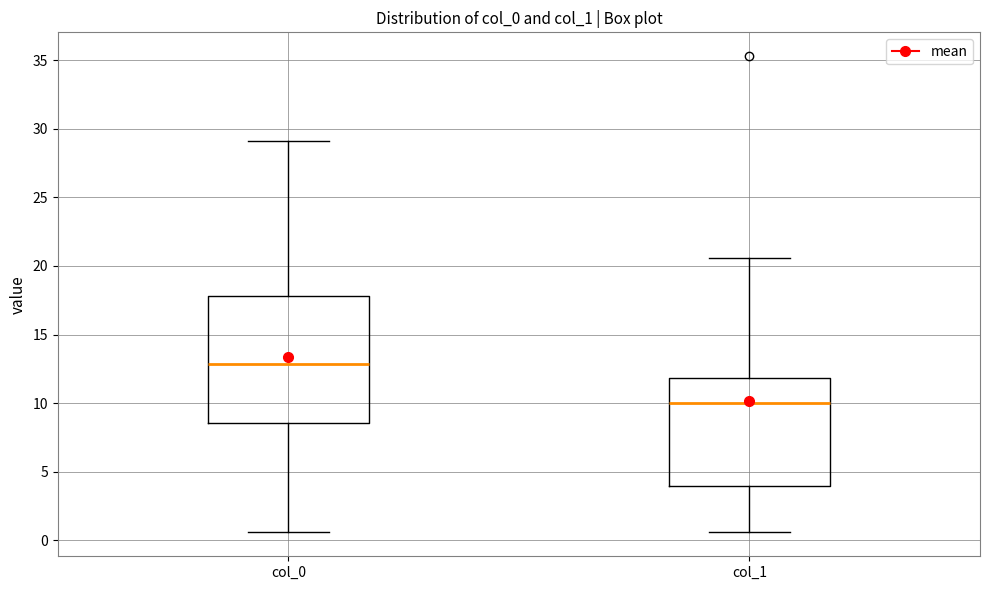

Comparing the boxes themselves (not the whiskers), which one is the tallest?

col_0